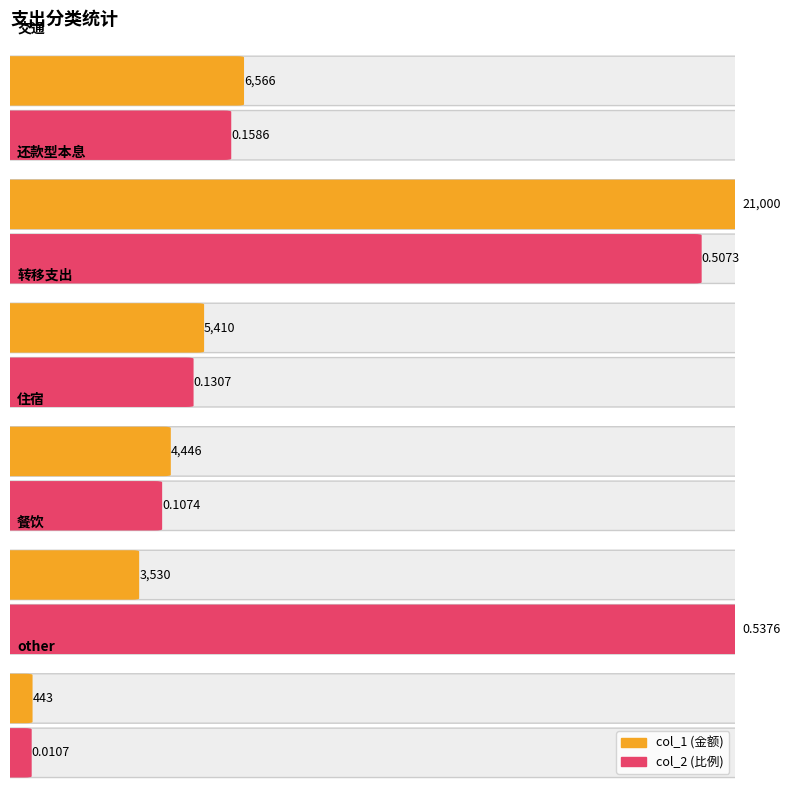

Does the chart contain any negative values?

No